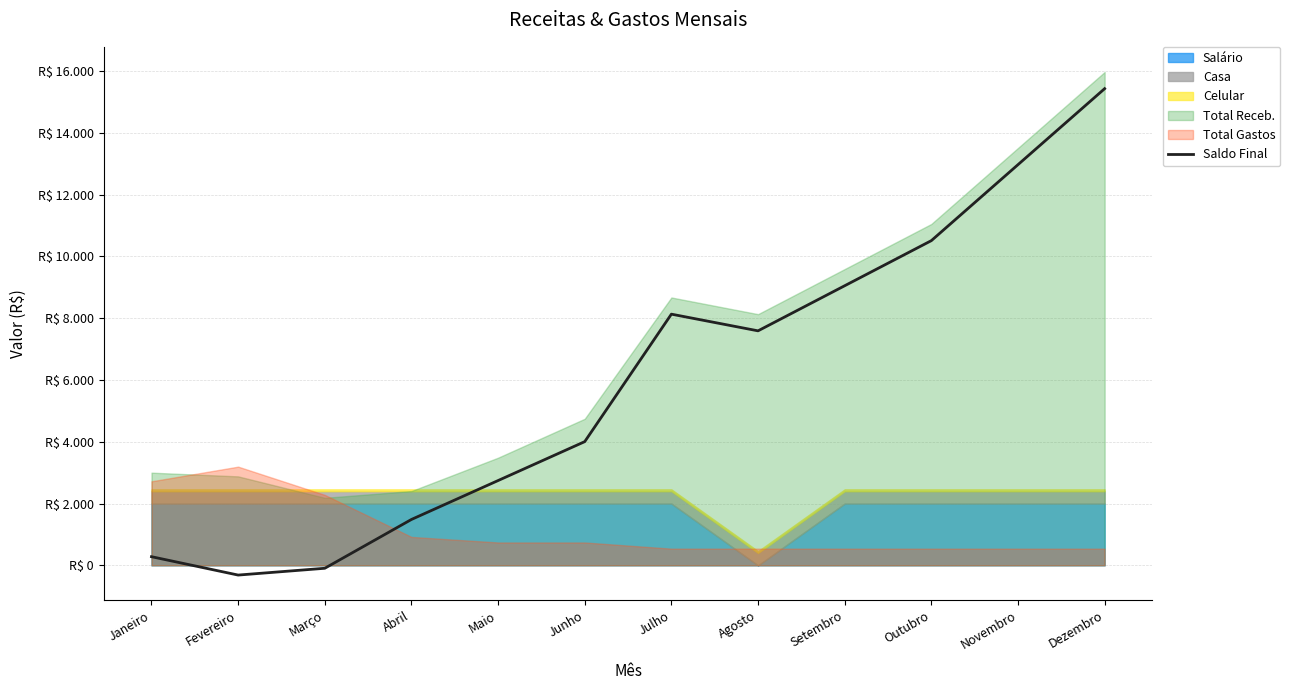

Reading left to right, list all the values displayed in this chart.

280.0	-315.0	-95.0	1485.0	2745.0	4005.0	8131.7	7591.7	9051.7	10511.7	12971.7	15431.7